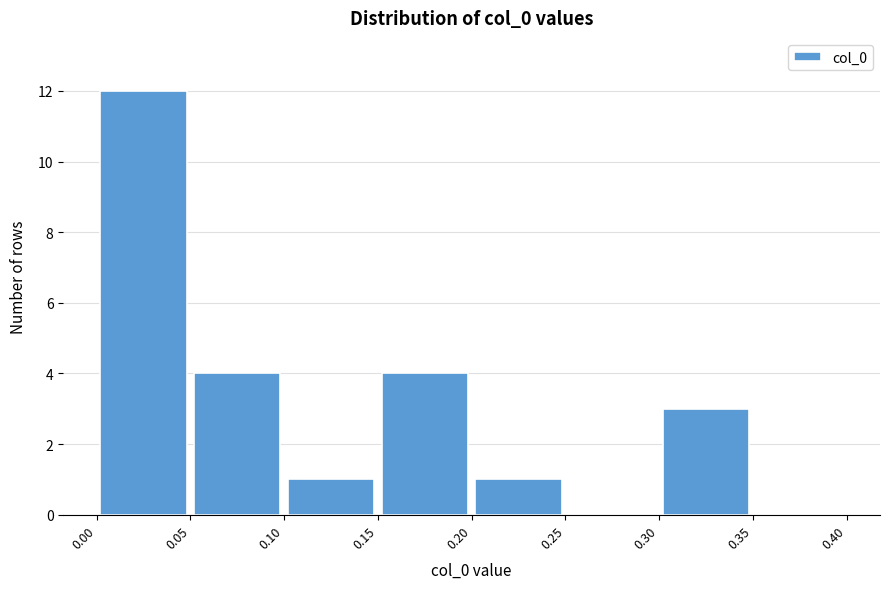

Reading left to right, transcribe this chart: for each bar, give the range it covers on the x-axis and its height. The values are not printed on the chart, so give them approximately, as read against the axis.

0.00 to 0.05: 12
0.05 to 0.10: 4
0.10 to 0.15: 1
0.15 to 0.20: 4
0.20 to 0.25: 1
0.25 to 0.30: 0
0.30 to 0.35: 3
0.35 to 0.40: 0